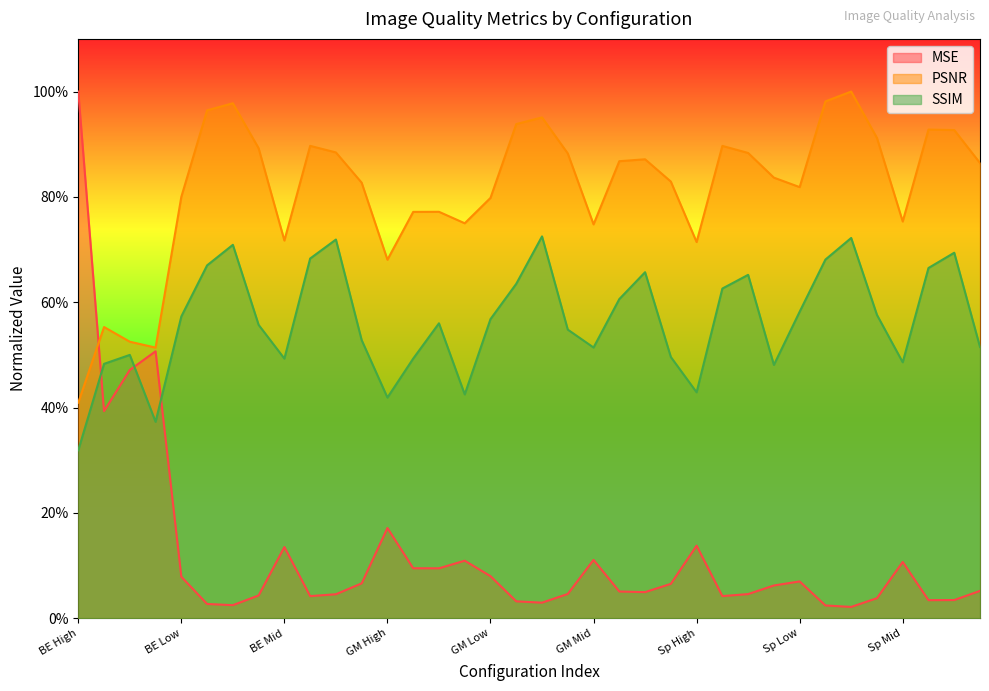

What are all the series names shown in the legend?

MSE, PSNR, SSIM